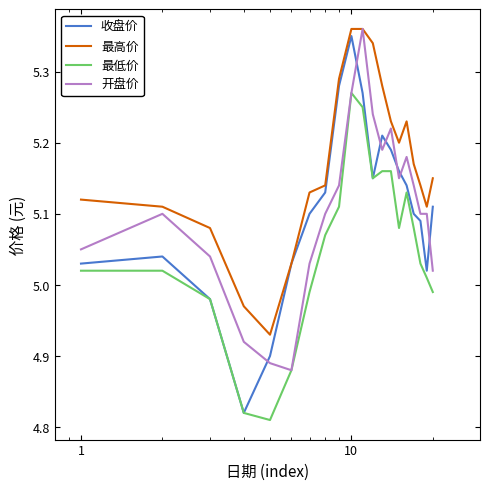

Which series has the largest total across all categories?

最高价